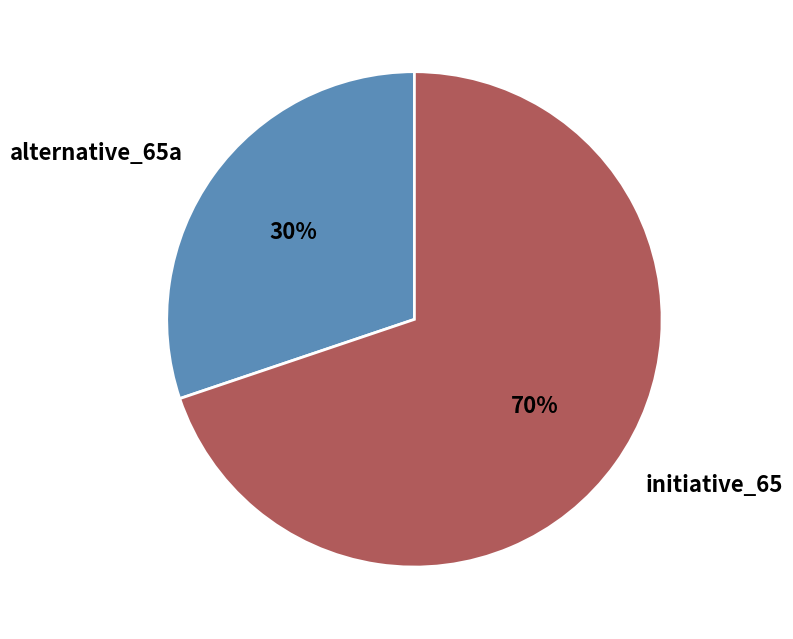

To the nearest percent, what is the difference between the largest and smallest slice percentages?

40%